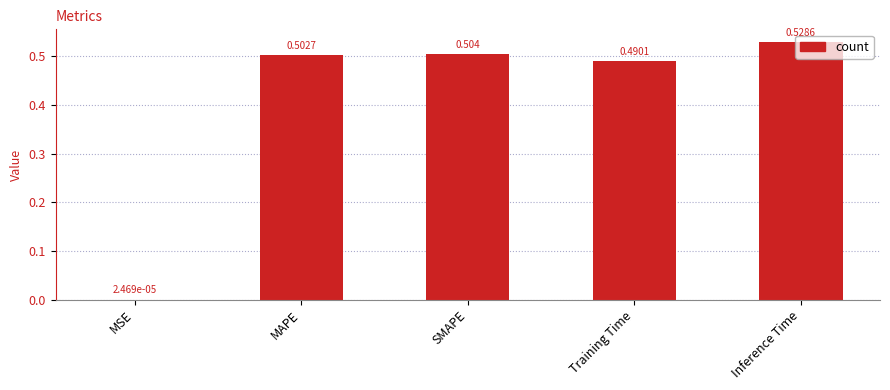

Which label corresponds to the largest value in the chart?

Inference Time